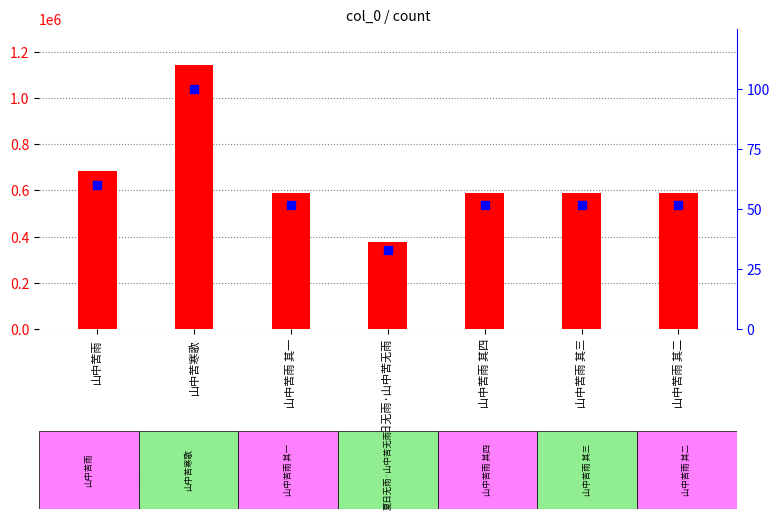

At how many categories does at least one series exceed 688333?

1